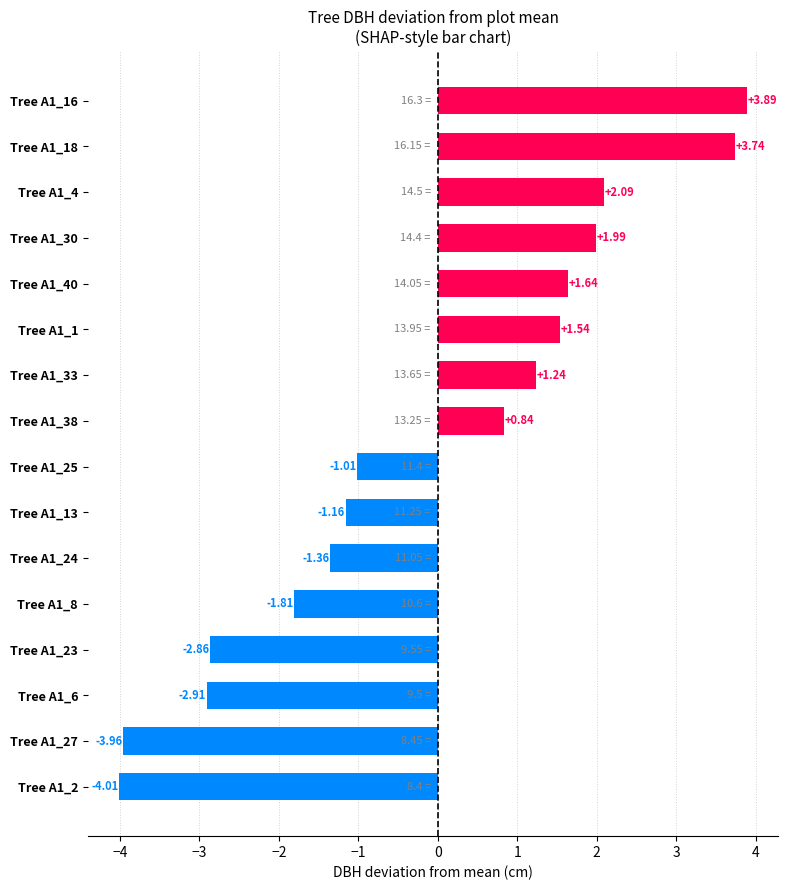

Rank the categories by value from lowest to highest.

Tree A1_2, Tree A1_27, Tree A1_6, Tree A1_23, Tree A1_8, Tree A1_24, Tree A1_13, Tree A1_25, Tree A1_38, Tree A1_33, Tree A1_1, Tree A1_40, Tree A1_30, Tree A1_4, Tree A1_18, Tree A1_16